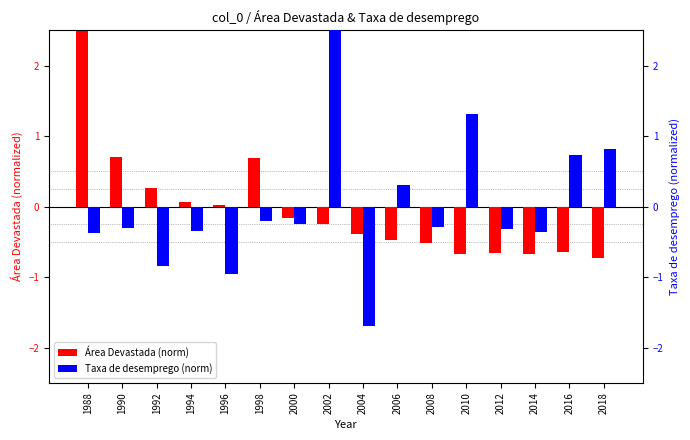

What is the difference between the maximum and minimum values in the Taxa de desemprego (norm) series?

4.5